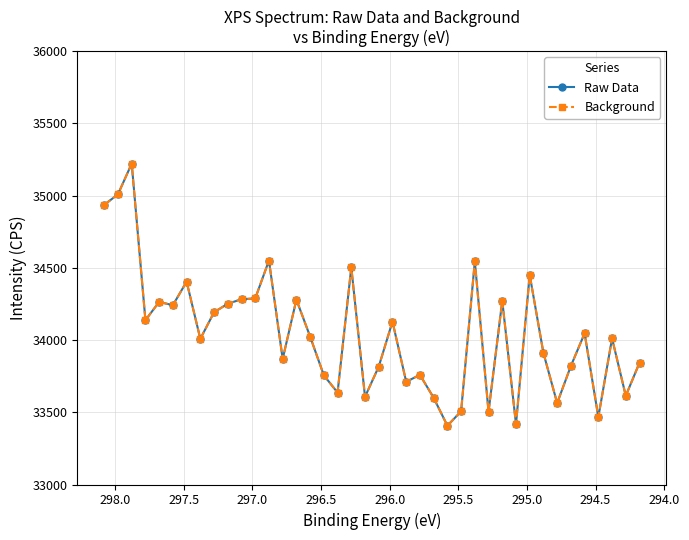

Is it true that Background equals 54115.6 at 15?

False